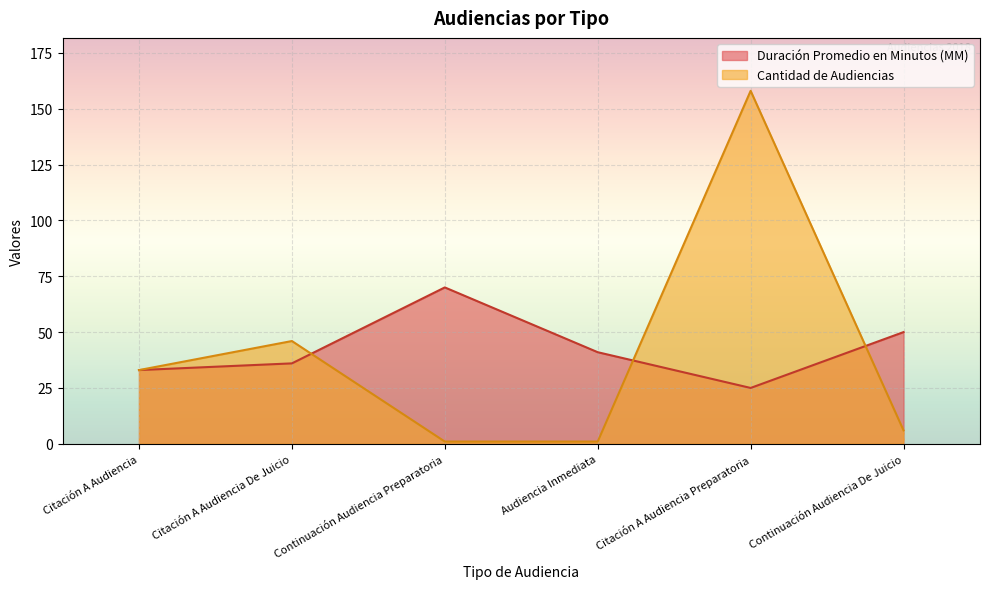

Where is Cantidad de Audiencias nearest to the value 79?

Citación A Audiencia De Juicio